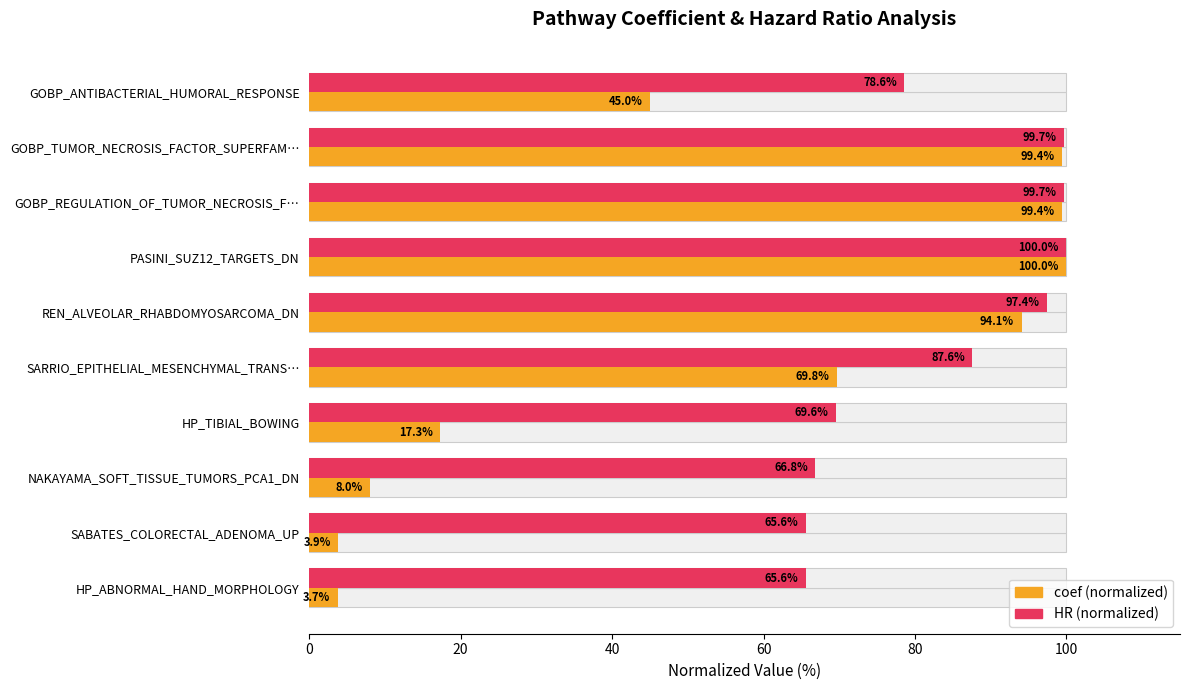

How many groups of bars are there?

10